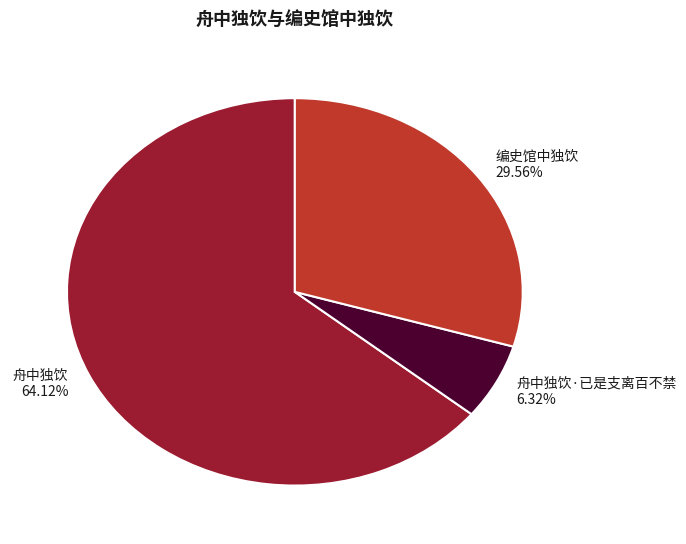

To the nearest percent, what is the difference between the largest and smallest slice percentages?

58%